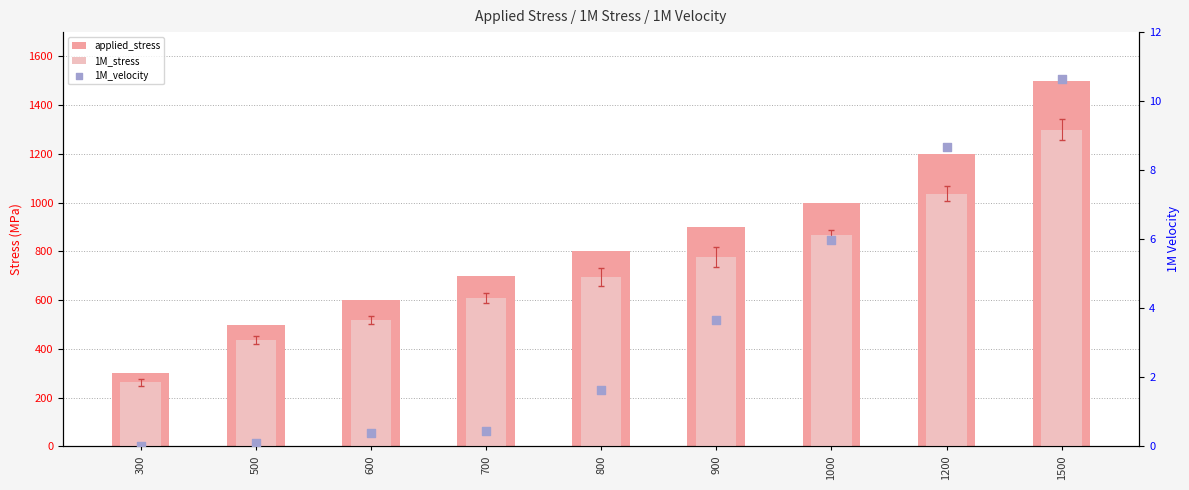

What are all the series names shown in the legend?

applied_stress, 1M_stress, 1M_velocity